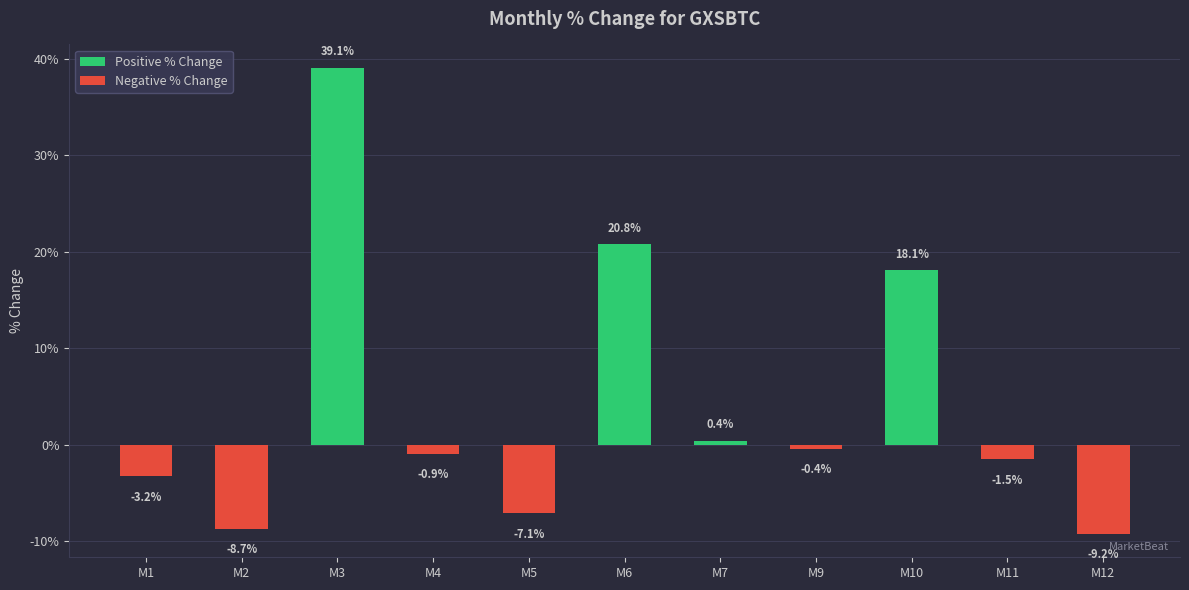

Is the value of Negative % Change at M5 greater than the value of Positive % Change at M11?

No